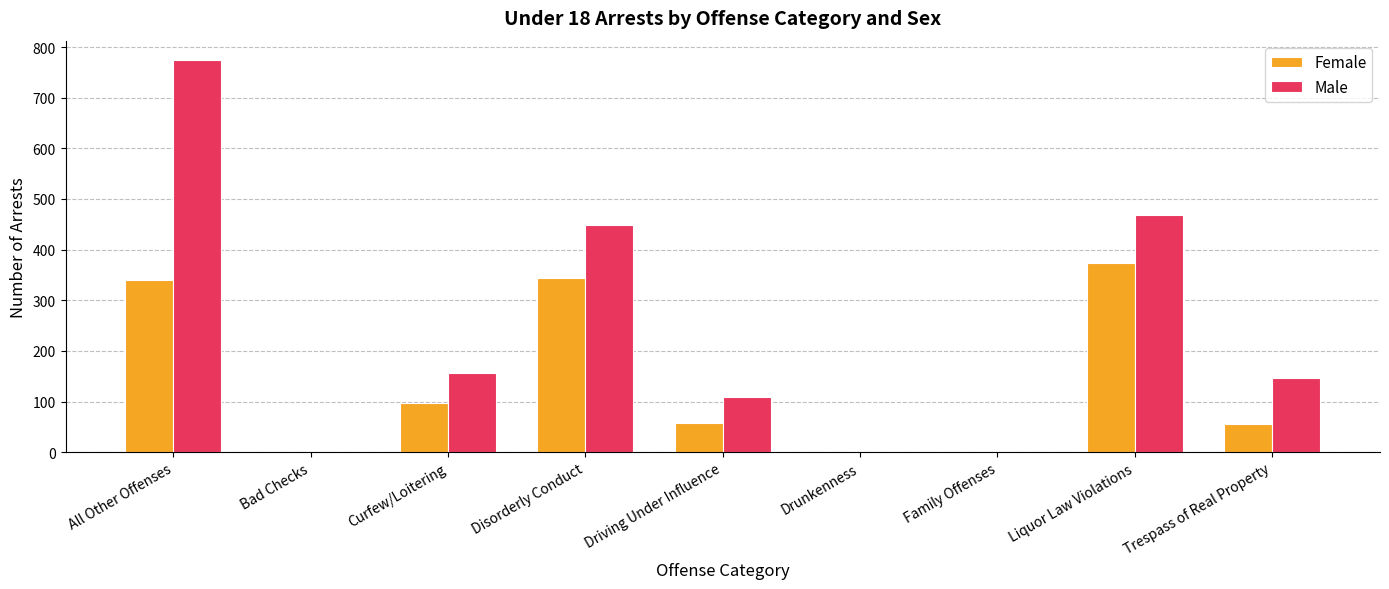

True or false: Male has a value of 109 at Driving Under Influence.

True